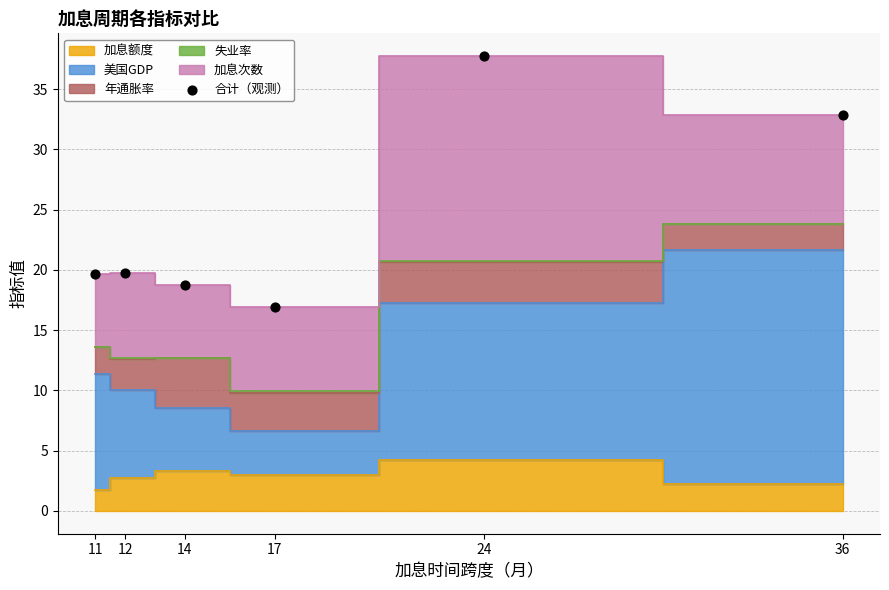

What is the average Y value?

24.3